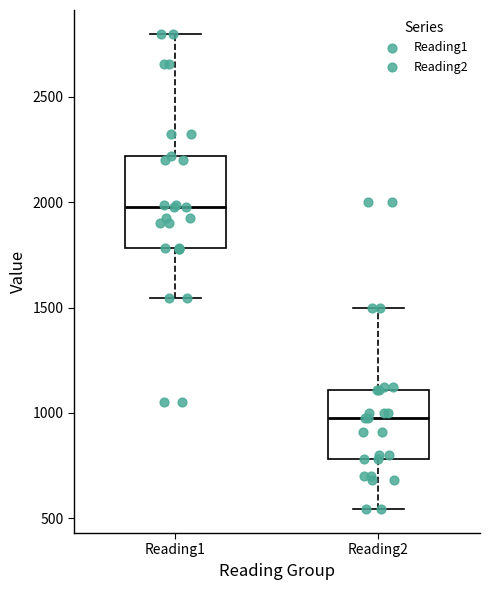

Which box has the highest median line?

Reading1